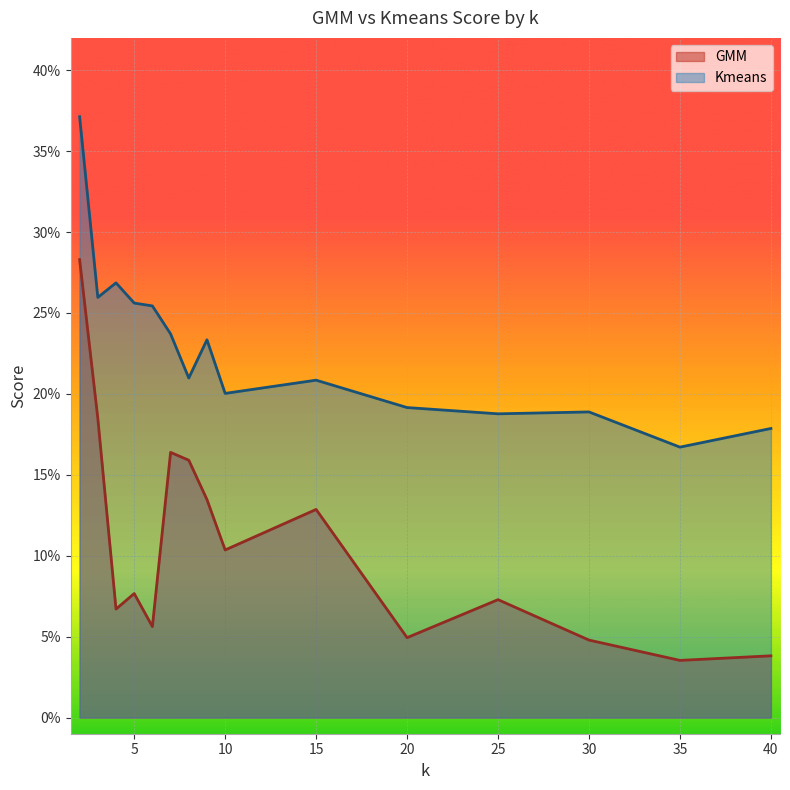

How many data points does each series have?

15